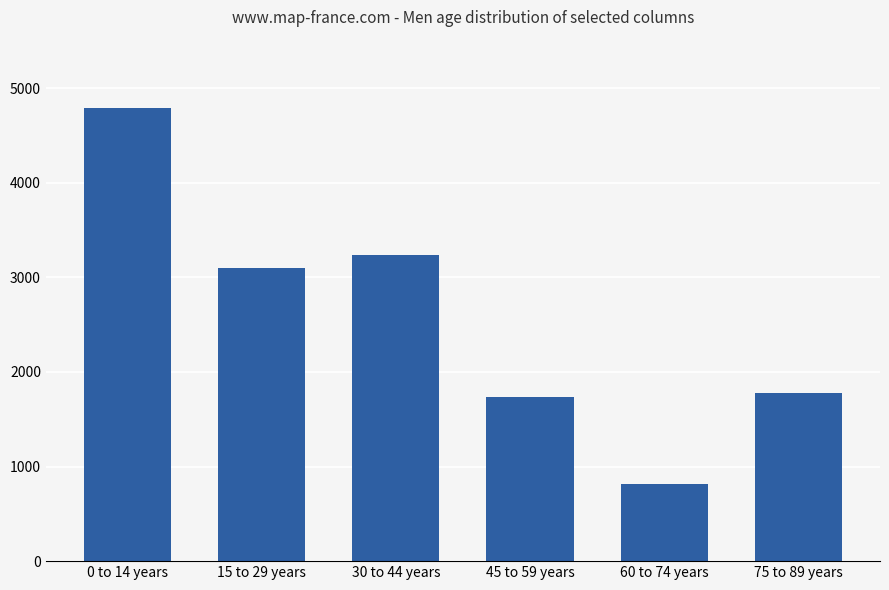

What is the sum of the values at 75 to 89 years and 30 to 44 years?

5021